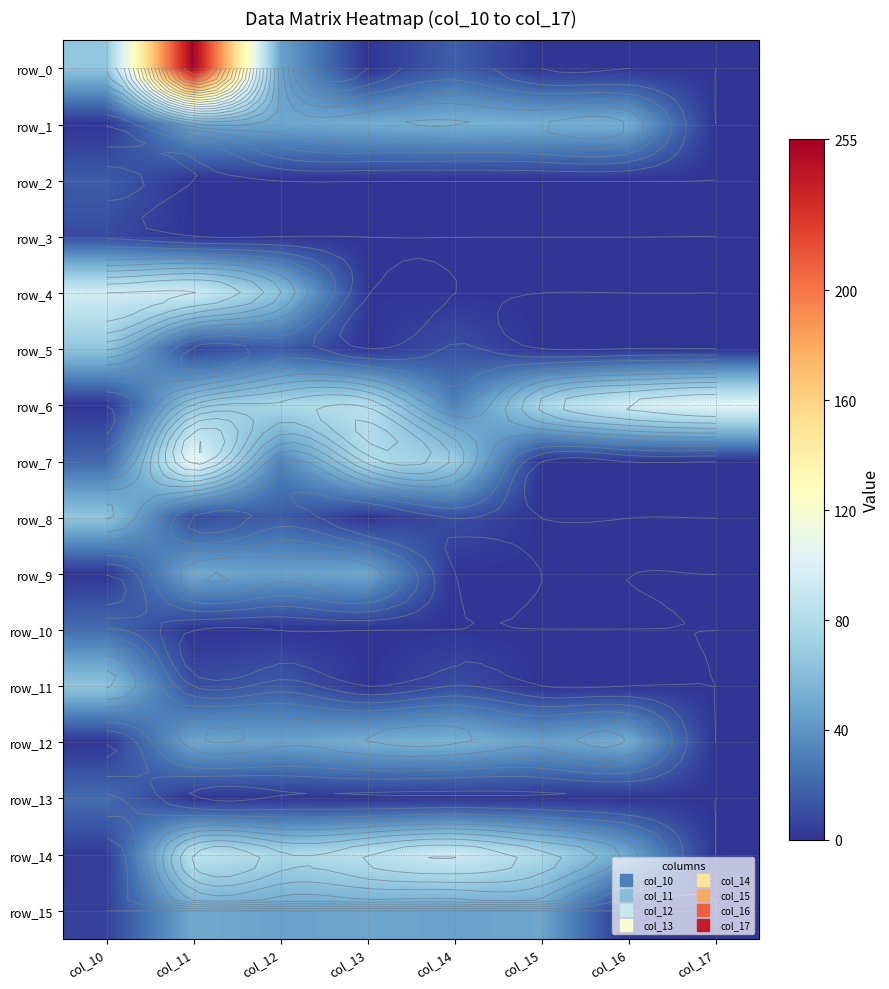

Which category has the lowest value across all series?

col_13